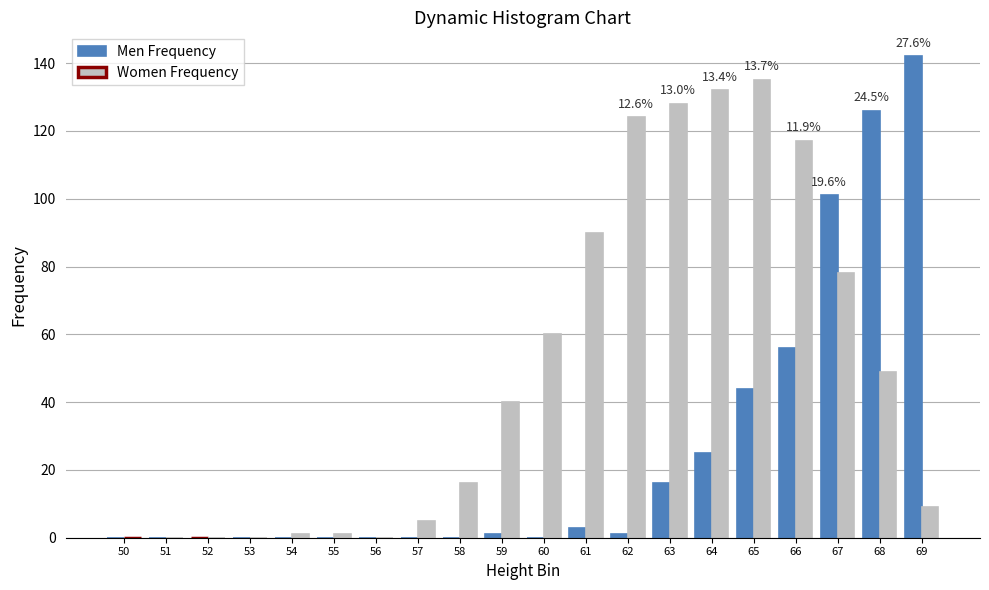

Is it true that Women Frequency equals 128 at 63?

True